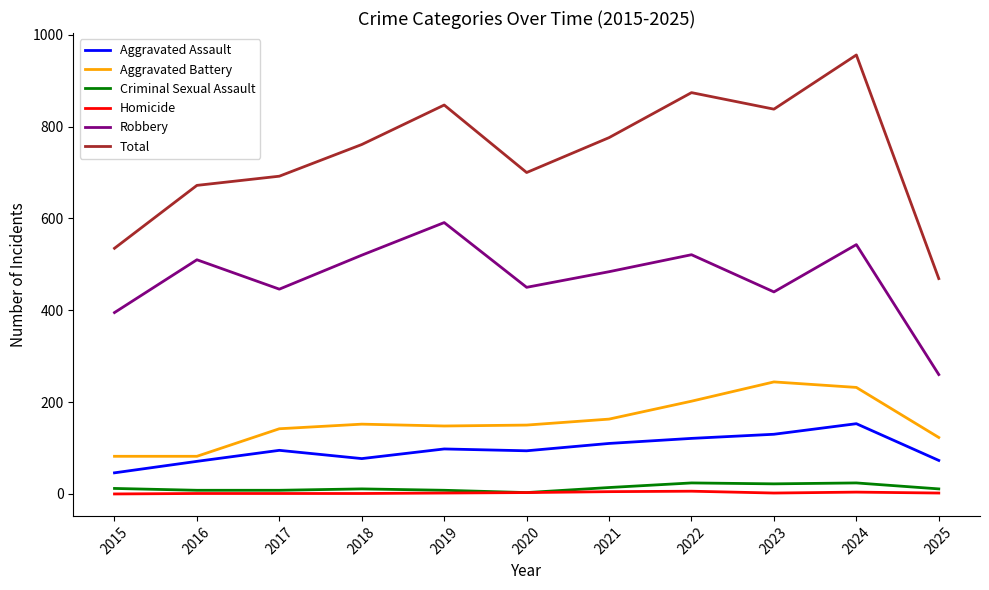

At how many categories does at least one series exceed 832?

4